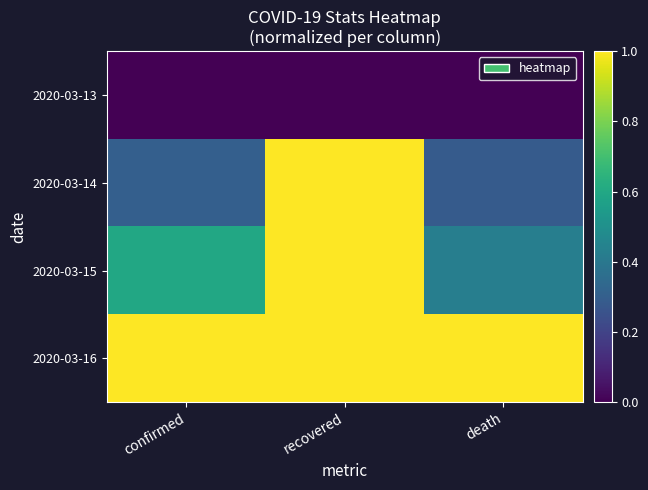

At which category does the chart reach its minimum across all series?

confirmed